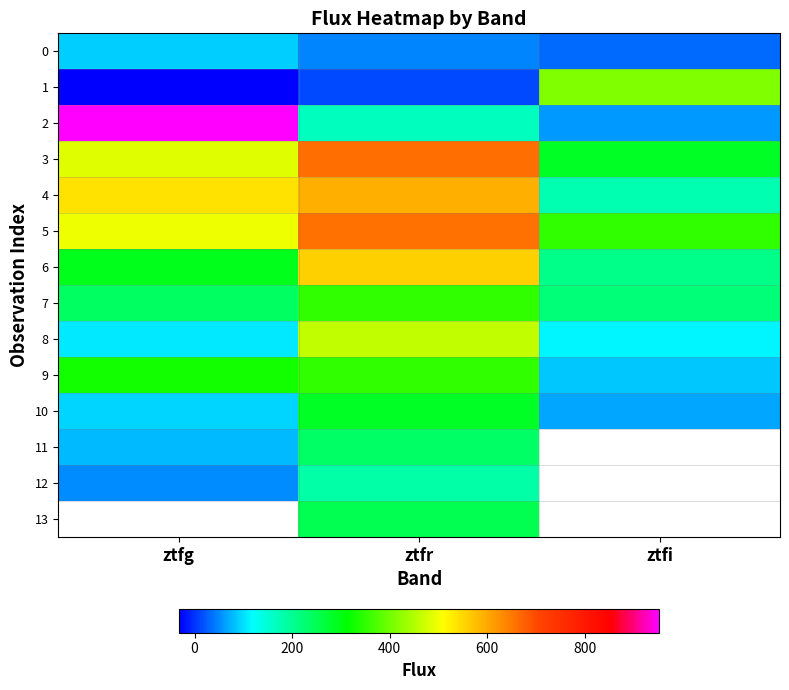

What is the maximum value for 12?

187.5